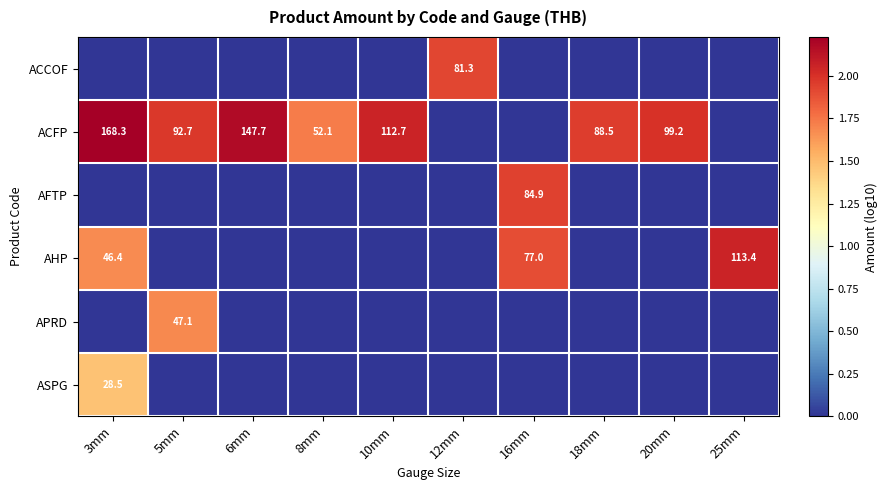

What is the sum of all ASPG values?

1.5